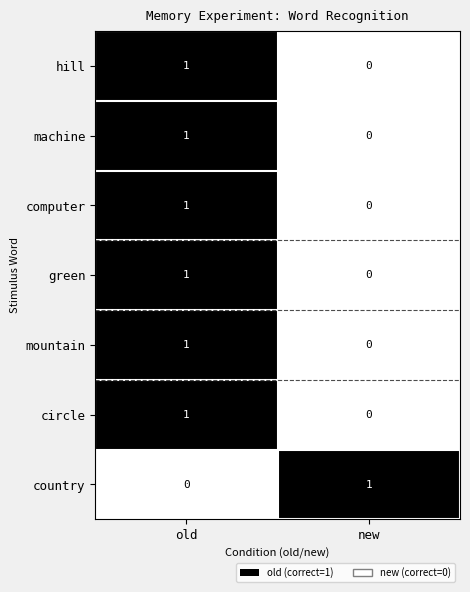

Where is machine nearest to the value 0?

new